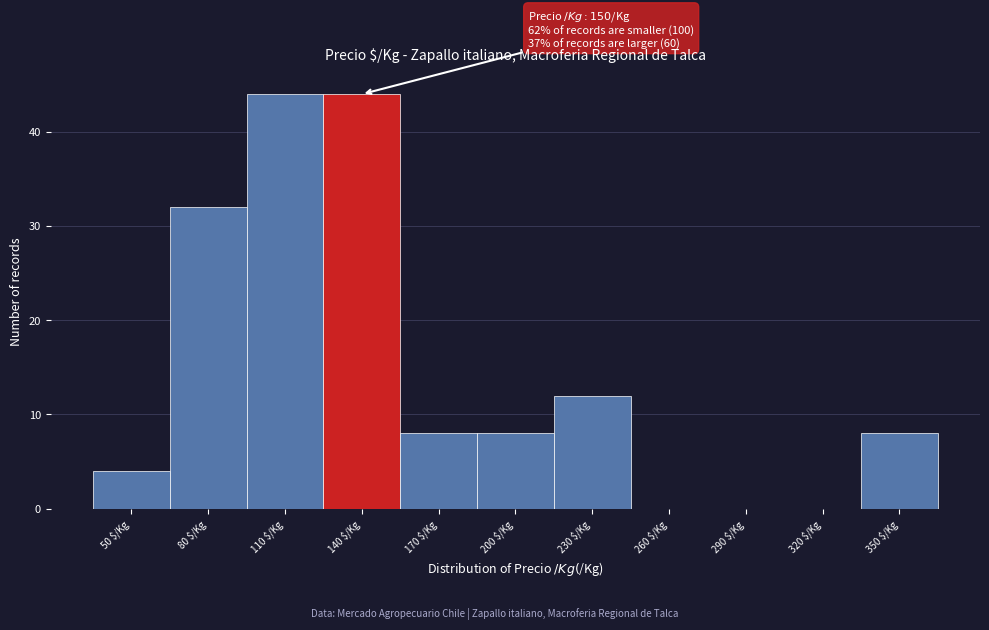

What is the greatest value displayed?

44